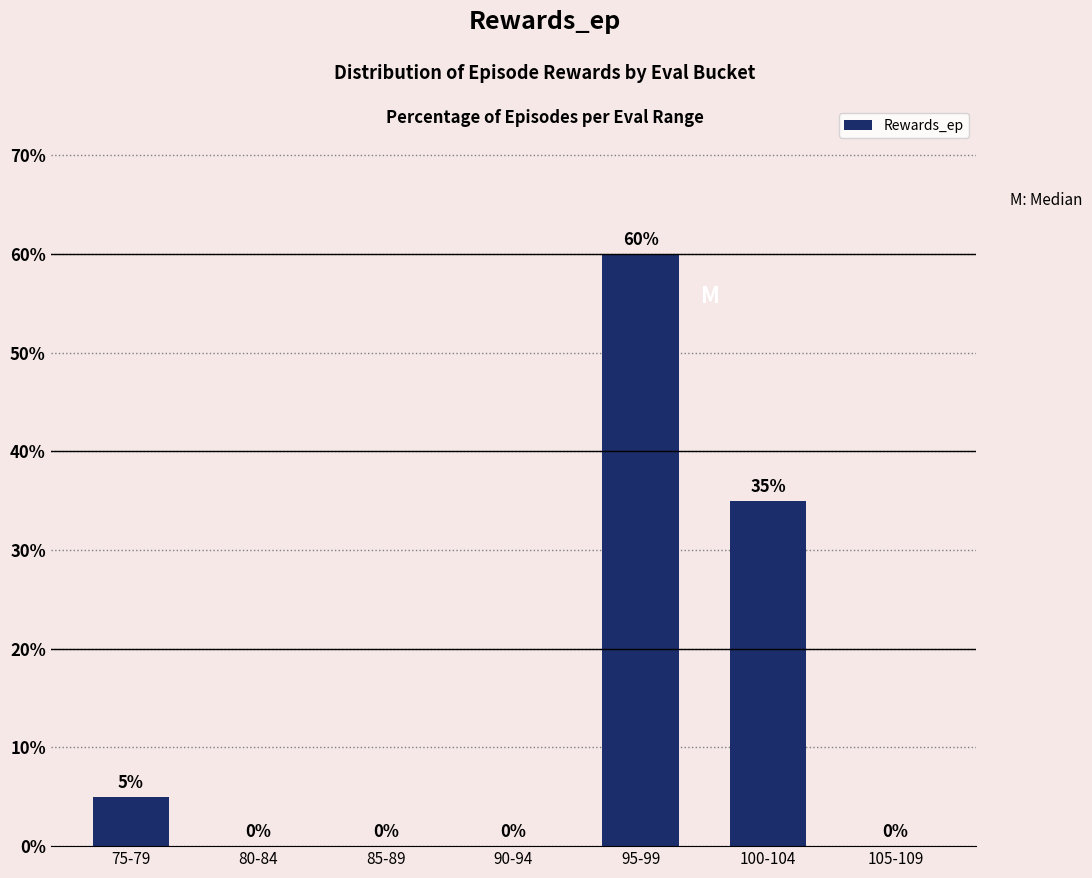

What is the sum of the values at 85-89 and 75-79?

5